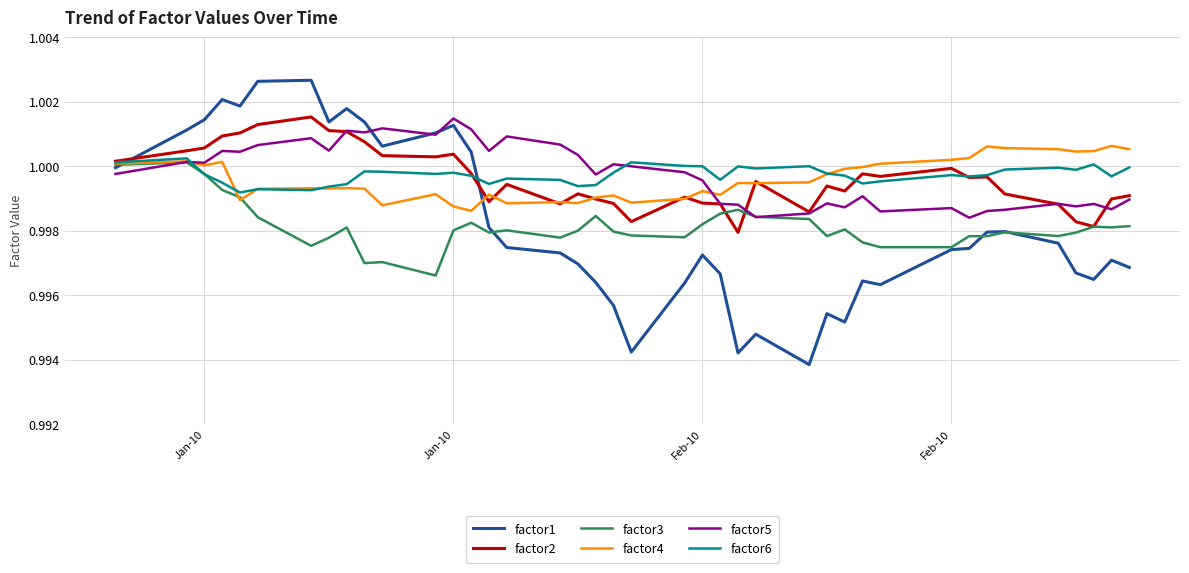

Which series has the largest range (max minus min)?

factor1